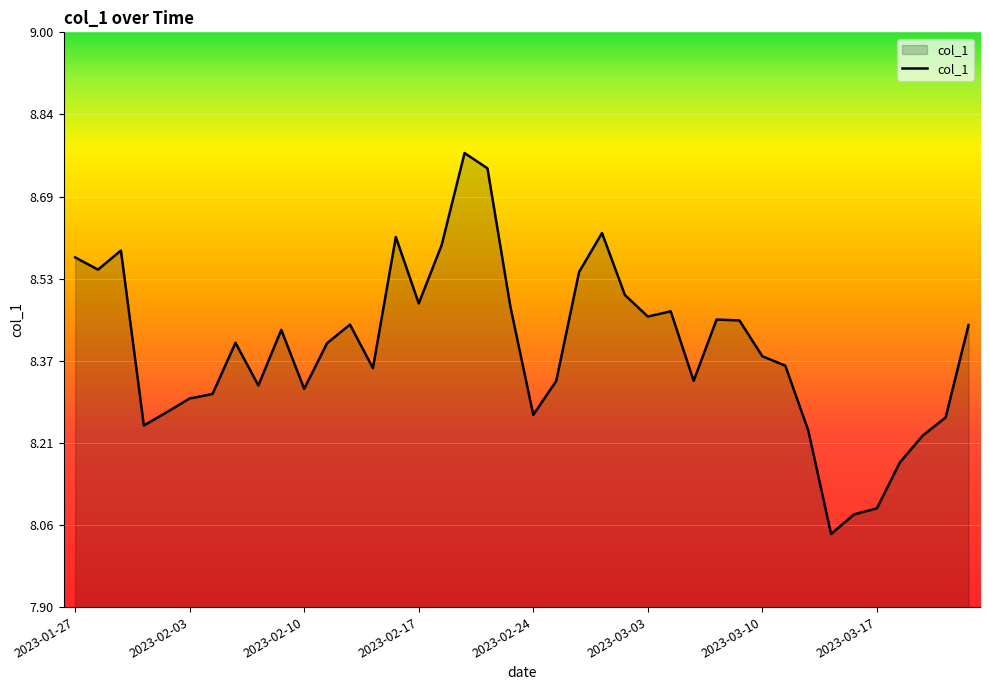

Rank the categories by value from lowest to highest.

2023-03-15, 2023-03-16, 2023-03-17, 2023-03-20, 2023-03-21, 2023-03-14, 2023-02-01, 2023-03-22, 2023-02-24, 2023-02-02, 2023-02-03, 2023-02-06, 2023-02-10, 2023-02-08, 2023-02-27, 2023-03-07, 2023-02-15, 2023-03-13, 2023-03-10, 2023-02-13, 2023-02-07, 2023-02-09, 2023-03-23, 2023-02-14, 2023-03-09, 2023-03-08, 2023-03-03, 2023-03-06, 2023-02-23, 2023-02-17, 2023-03-02, 2023-02-28, 2023-01-30, 2023-01-27, 2023-01-31, 2023-02-20, 2023-02-16, 2023-03-01, 2023-02-22, 2023-02-21